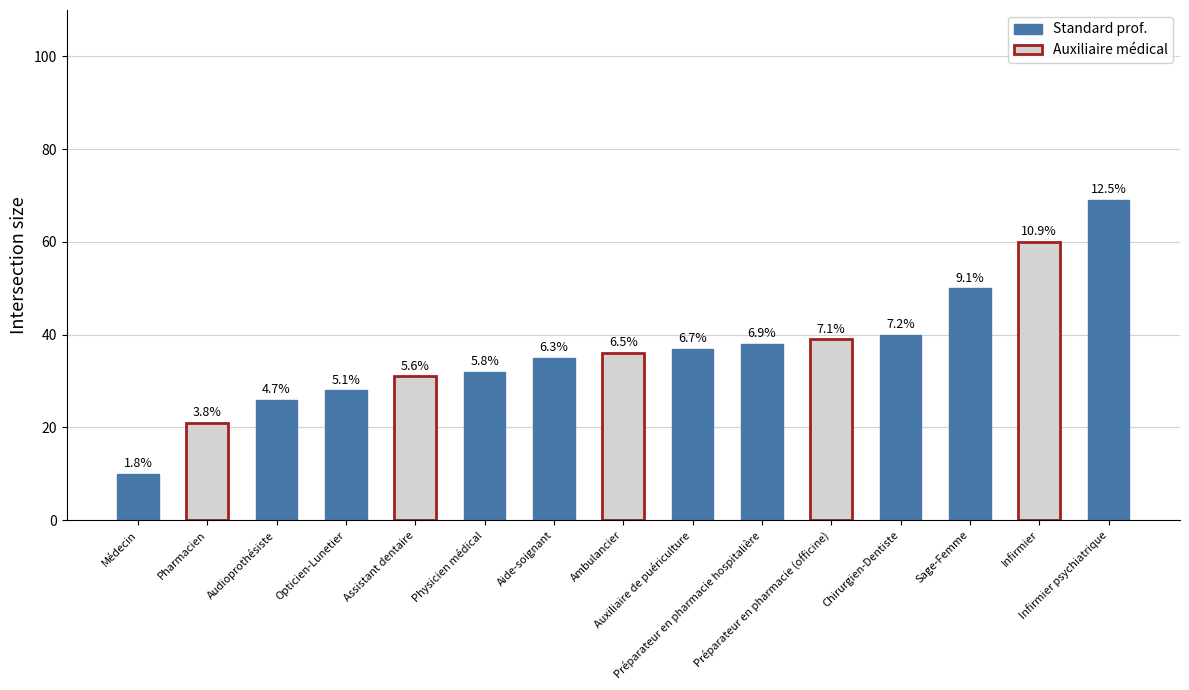

The chart shows a value of 69 at Infirmier psychiatrique. True or false?

True